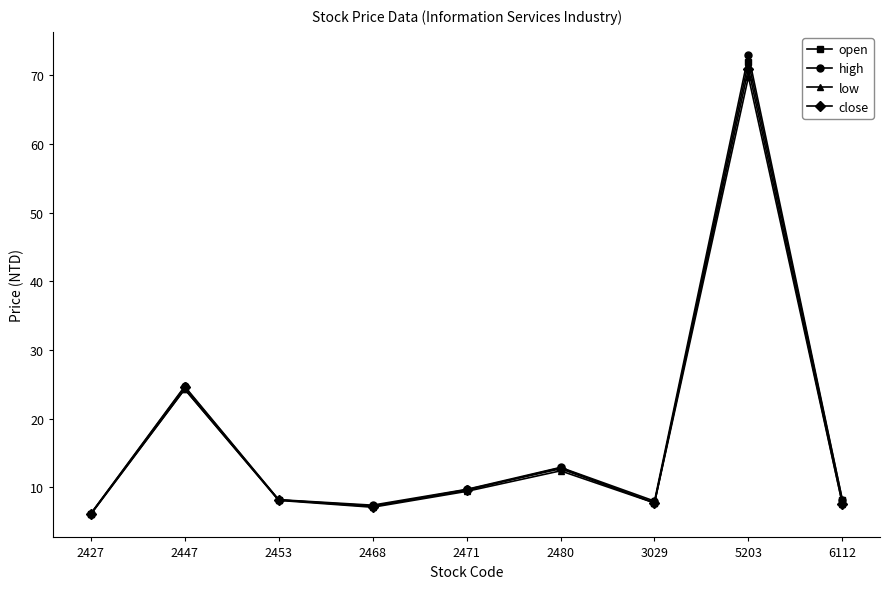

What is the value of the open point at the 5th from the left?

9.6